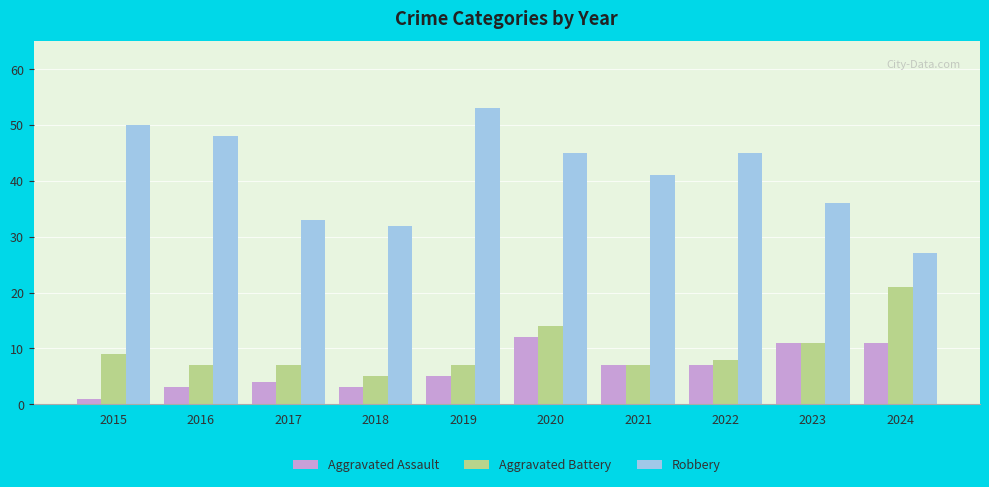

List the series in order of their peak value, lowest first.

Aggravated Assault, Aggravated Battery, Robbery